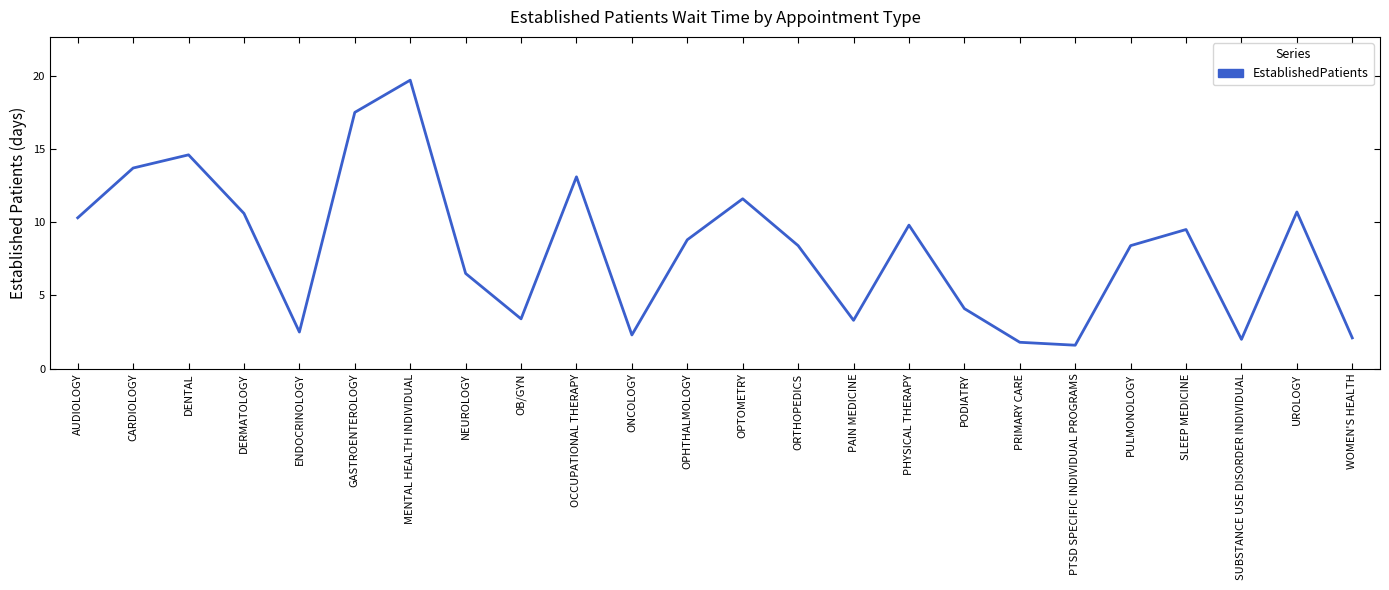

At which category does the data reach its first local peak?

DENTAL